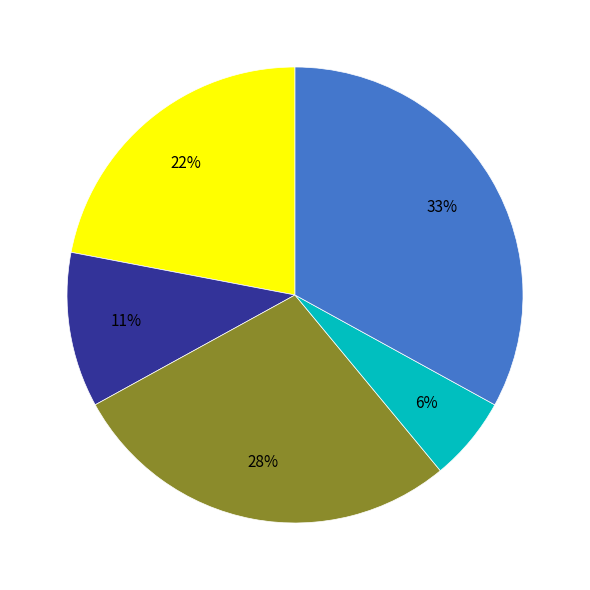

To the nearest percent, what is the difference between the largest and smallest slice percentages?

27%